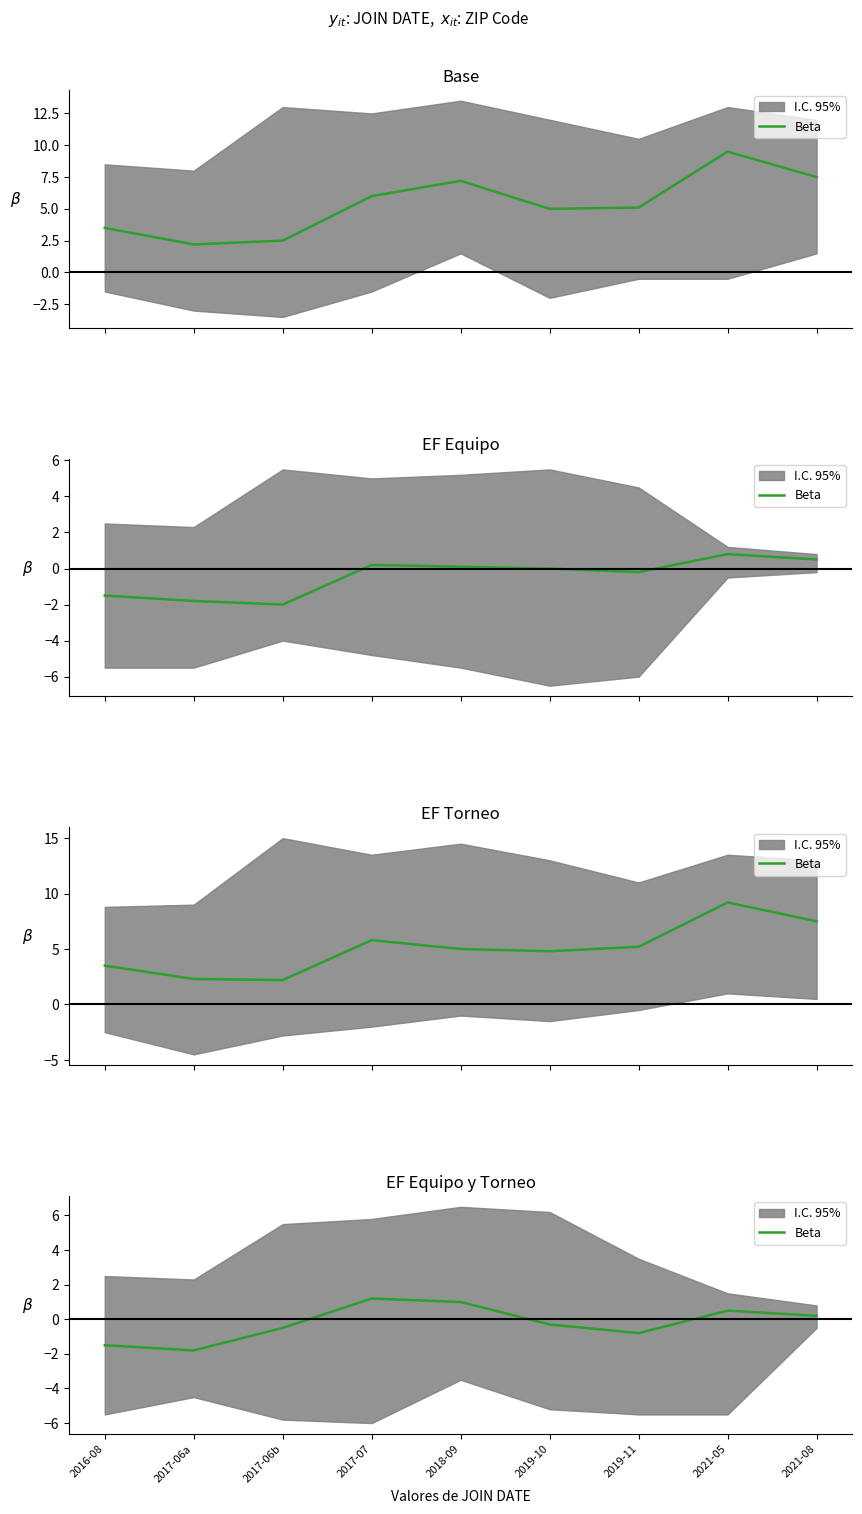

Reading left to right, extract all data points from this chart.

-1.5	-1.8	-0.5	1.2	1.0	-0.3	-0.8	0.5	0.2